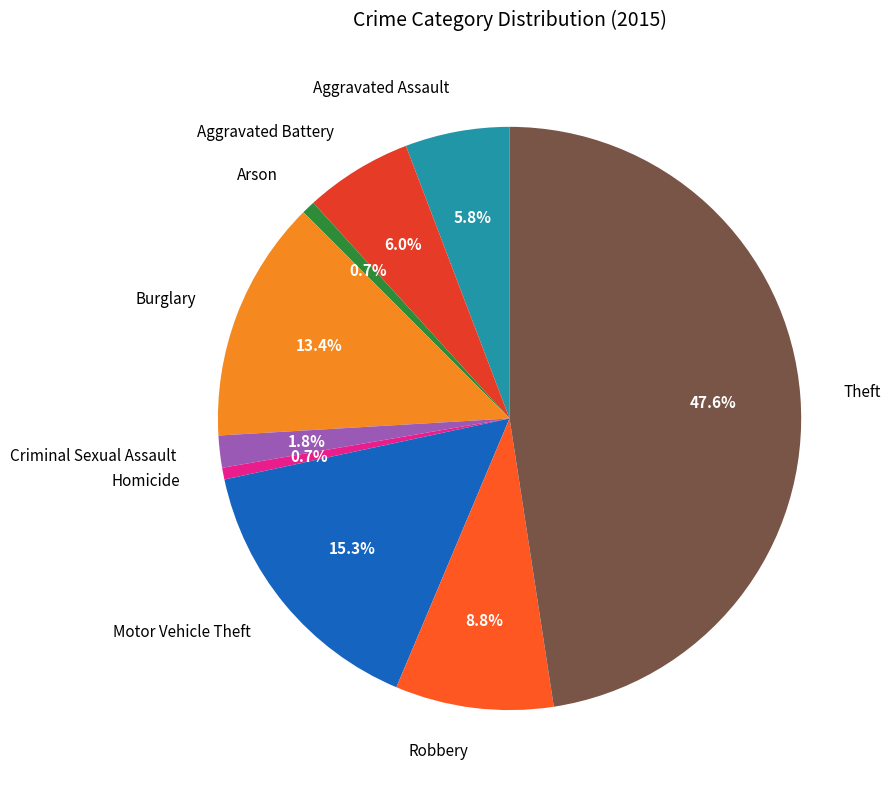

What percentage is NOT represented by Robbery?

91.2%